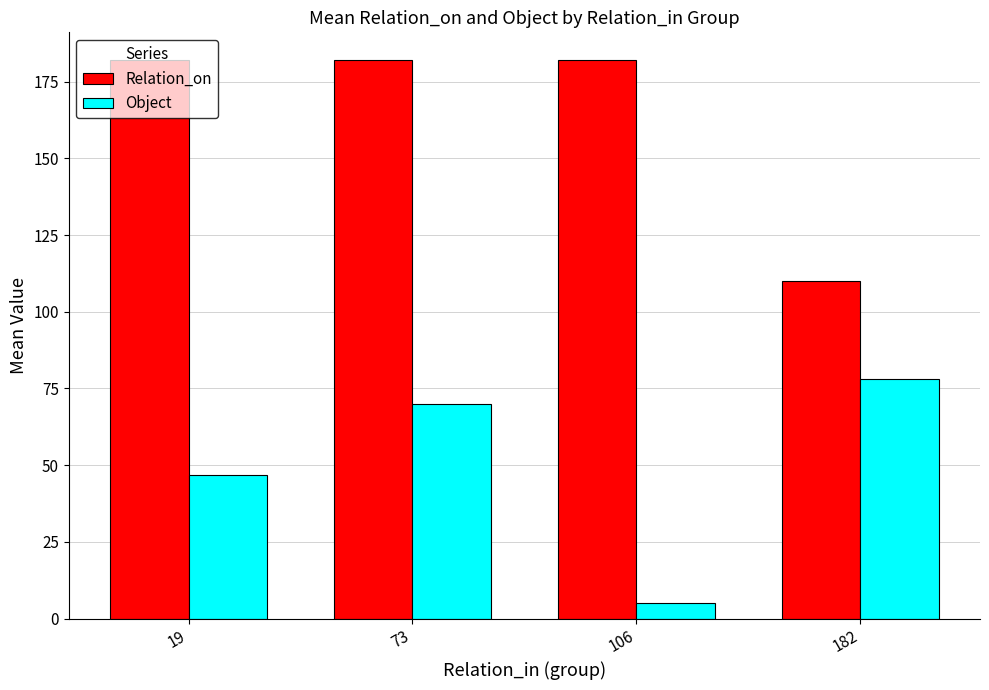

How many series are shown in this chart?

2